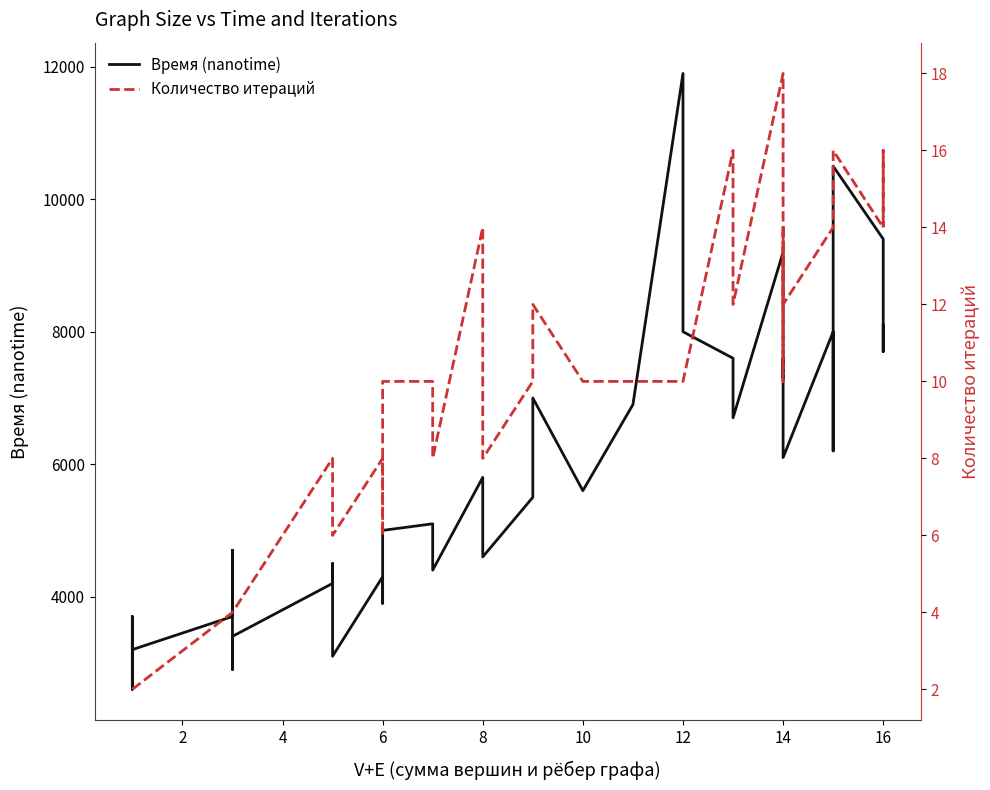

How many distinct data groups are displayed?

2